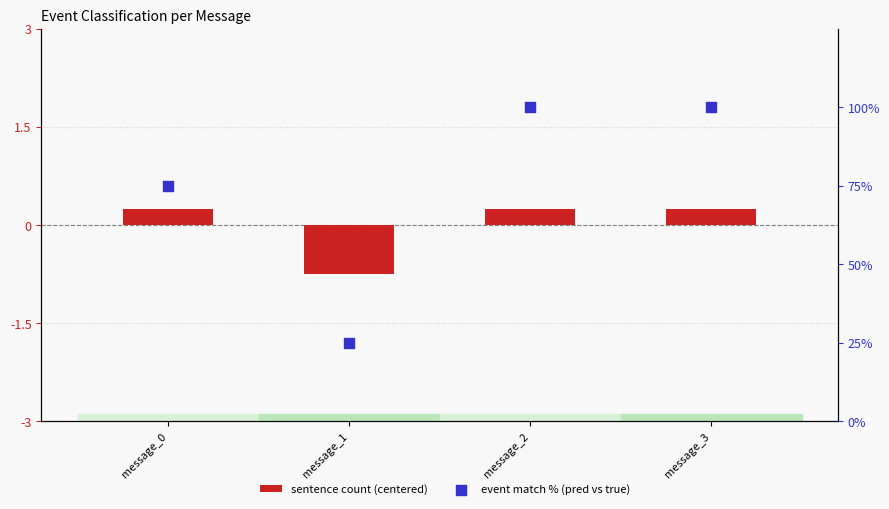

Which series has the largest total across all categories?

event match % (pred vs true)